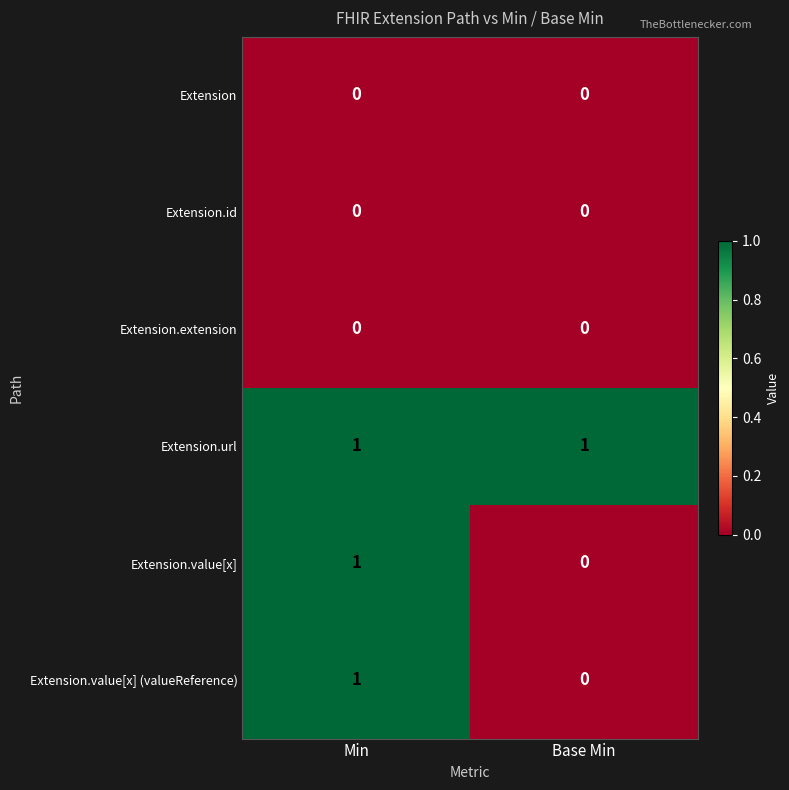

True or false: Extension.extension has a value of 0 at Base Min.

True